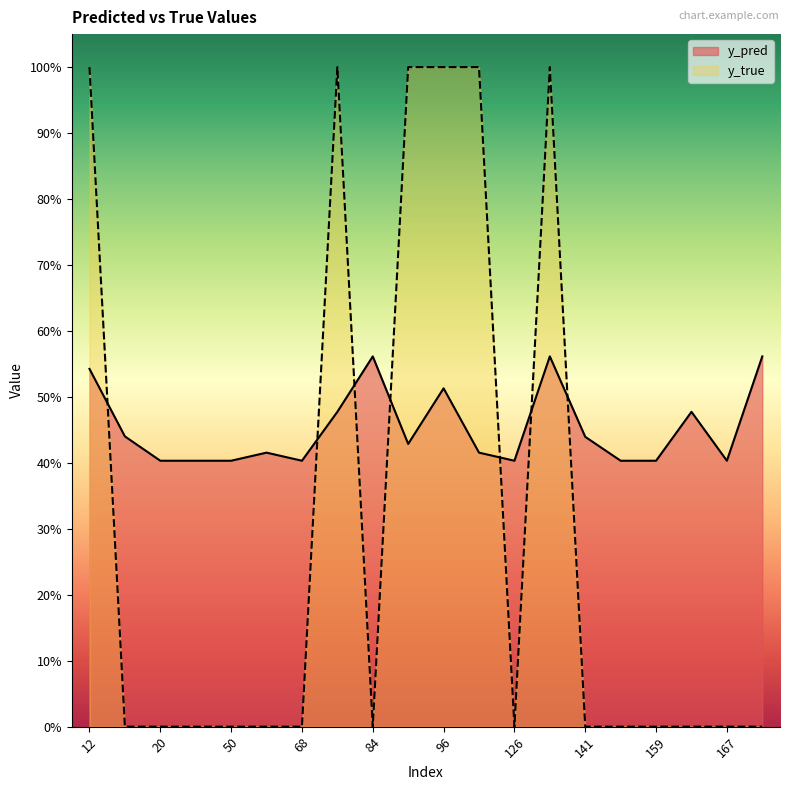

How many positive values does the y_true series have?

6